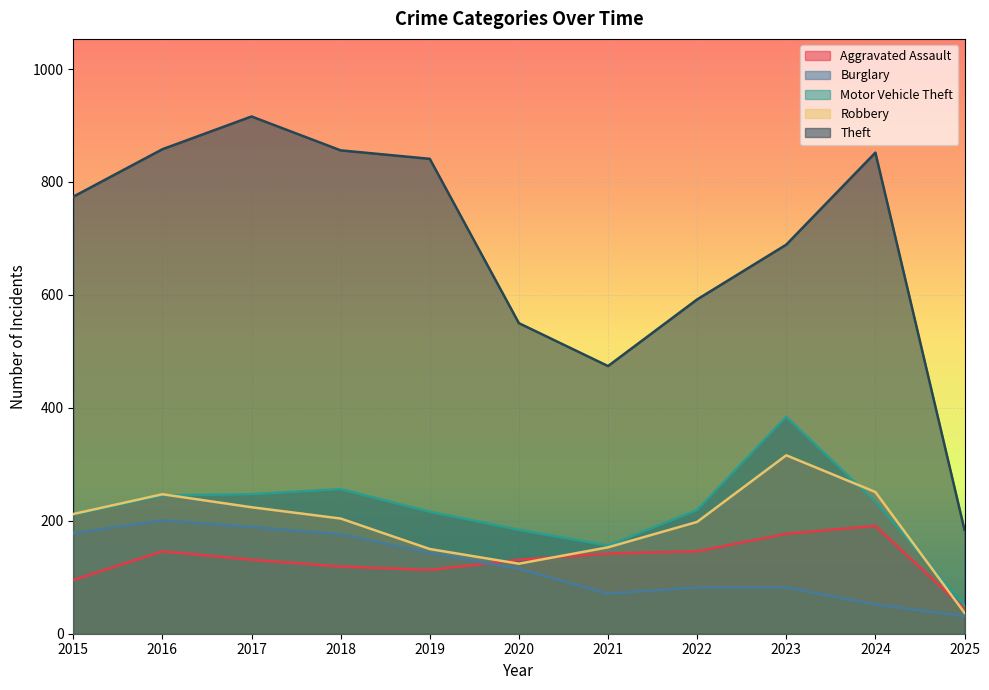

What is the difference between the second highest and minimum values in the Aggravated Assault series?

133